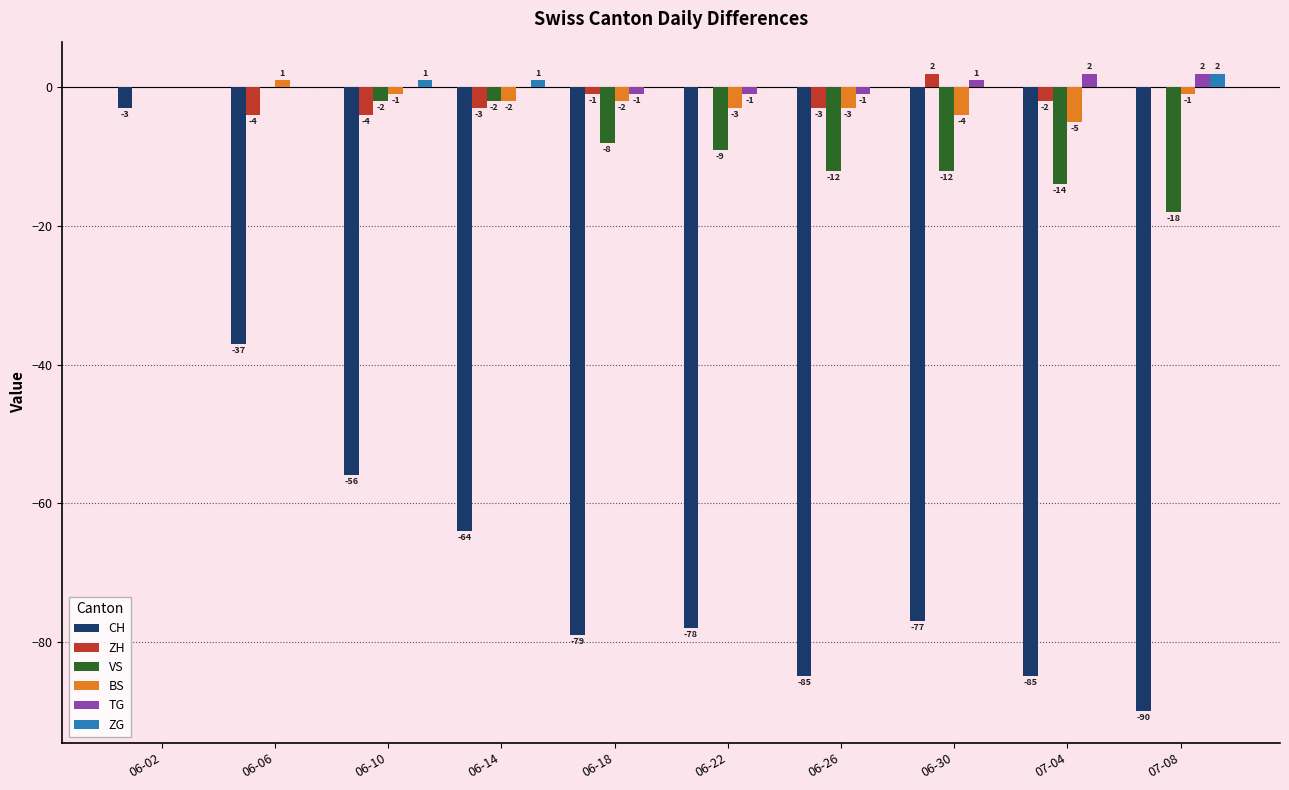

How many series are shown in this chart?

6